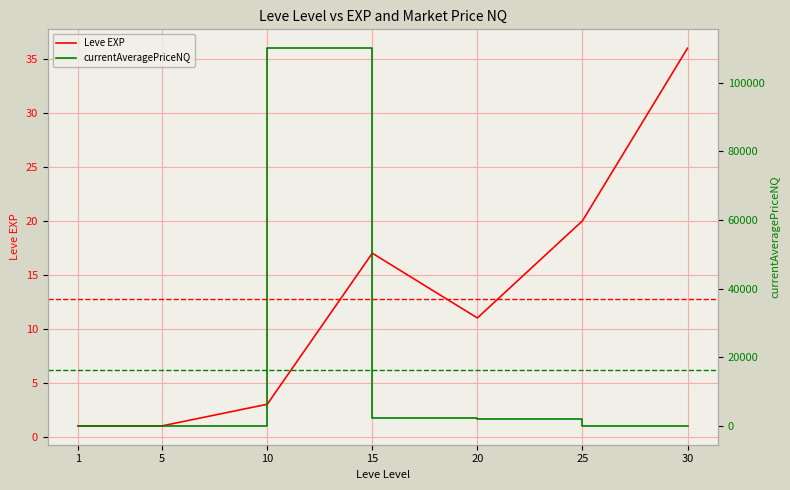

Count the number of categories in the chart.

7